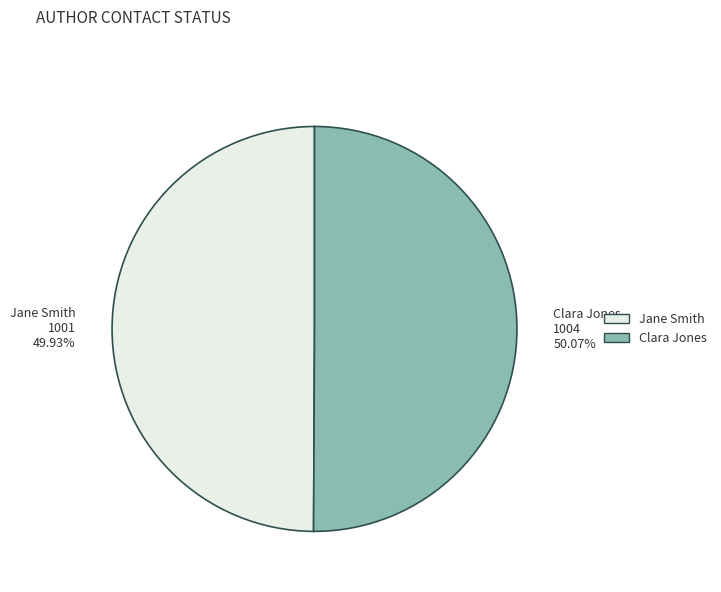

True or false: Jane Smith accounts for 50% of the total.

True